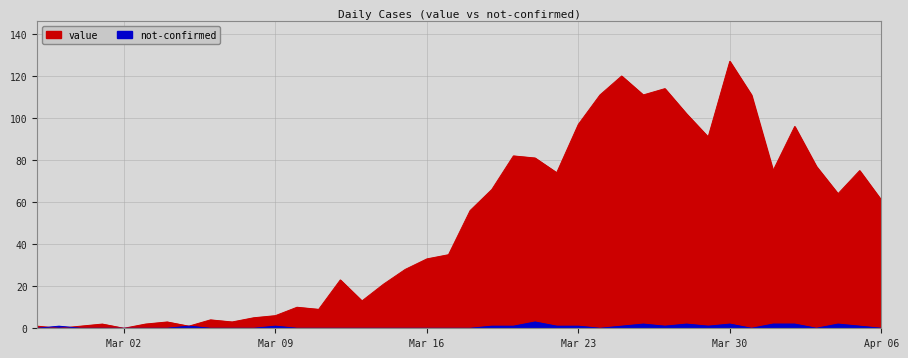

The value series shows 16 at 2020-04-04. True or false?

False